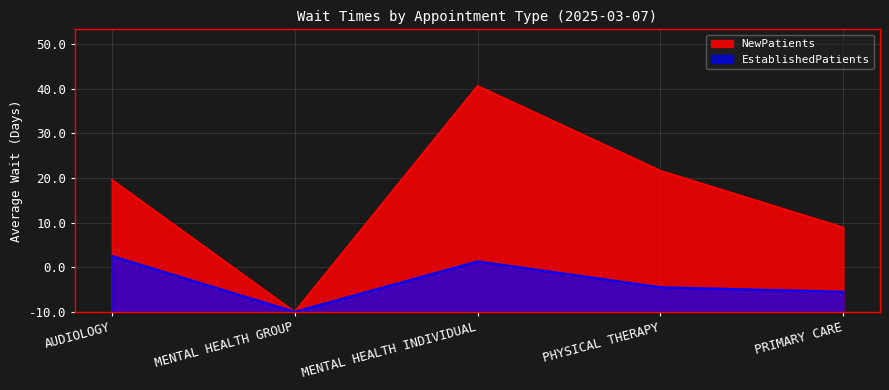

Which category has the lowest value in the EstablishedPatients series?

MENTAL HEALTH GROUP